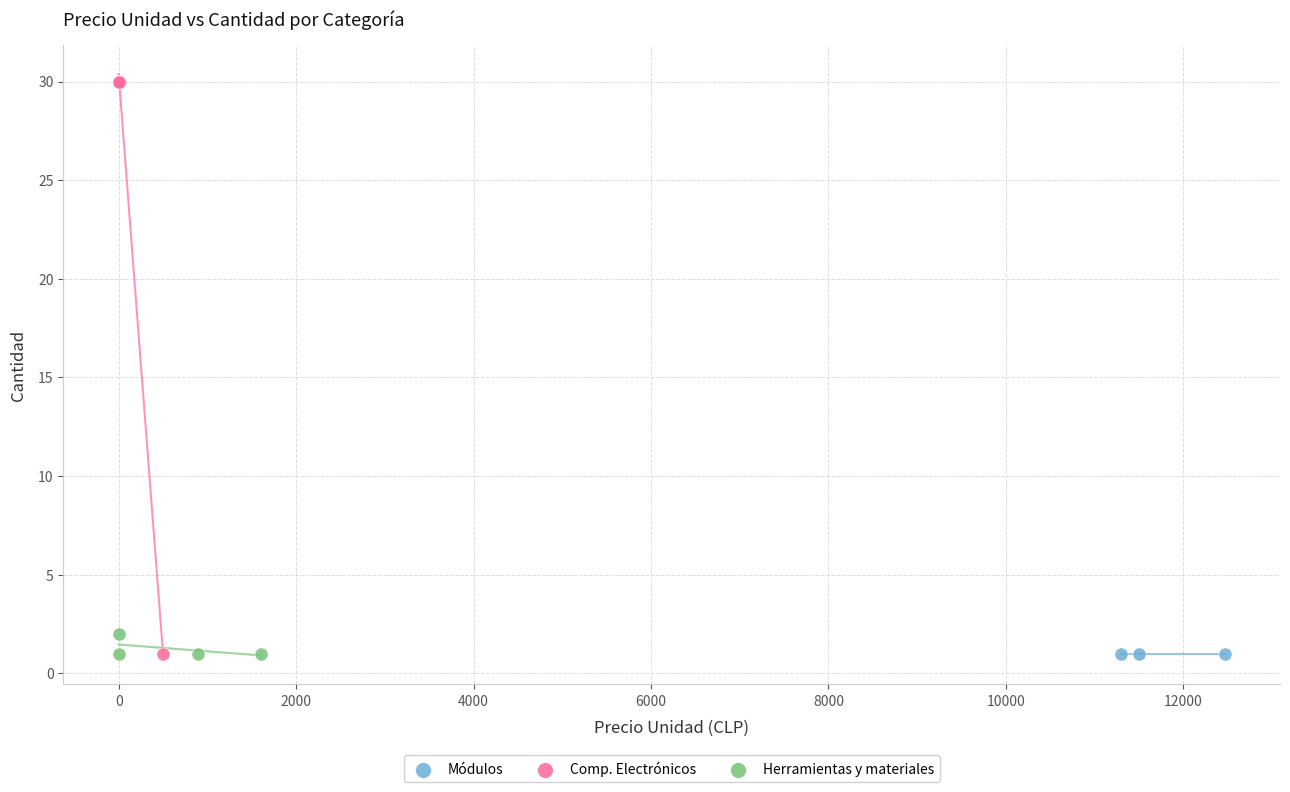

Which series contains the highest Y value?

Comp. Electrónicos